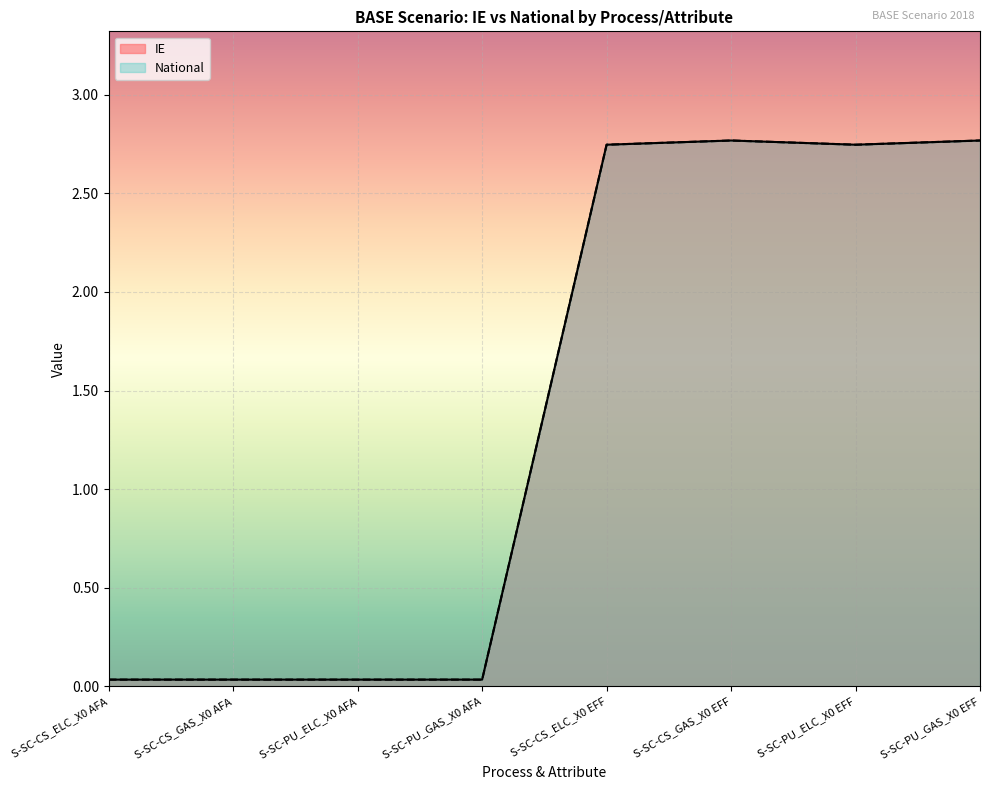

Where is National nearest to the value 1?

S-SC-CS_ELC_X0 AFA